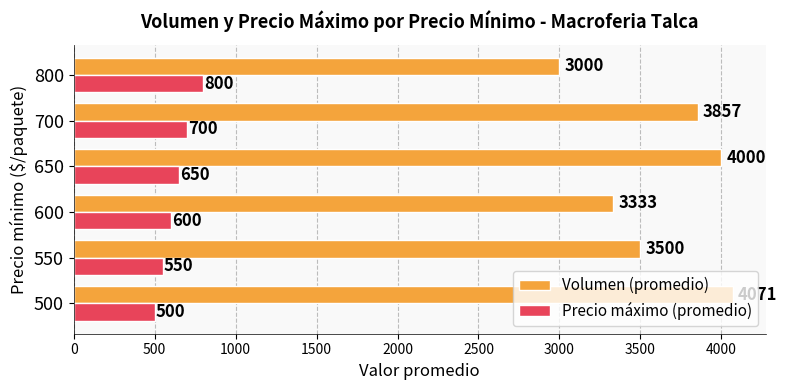

At which category is the sum across all series the highest?

650